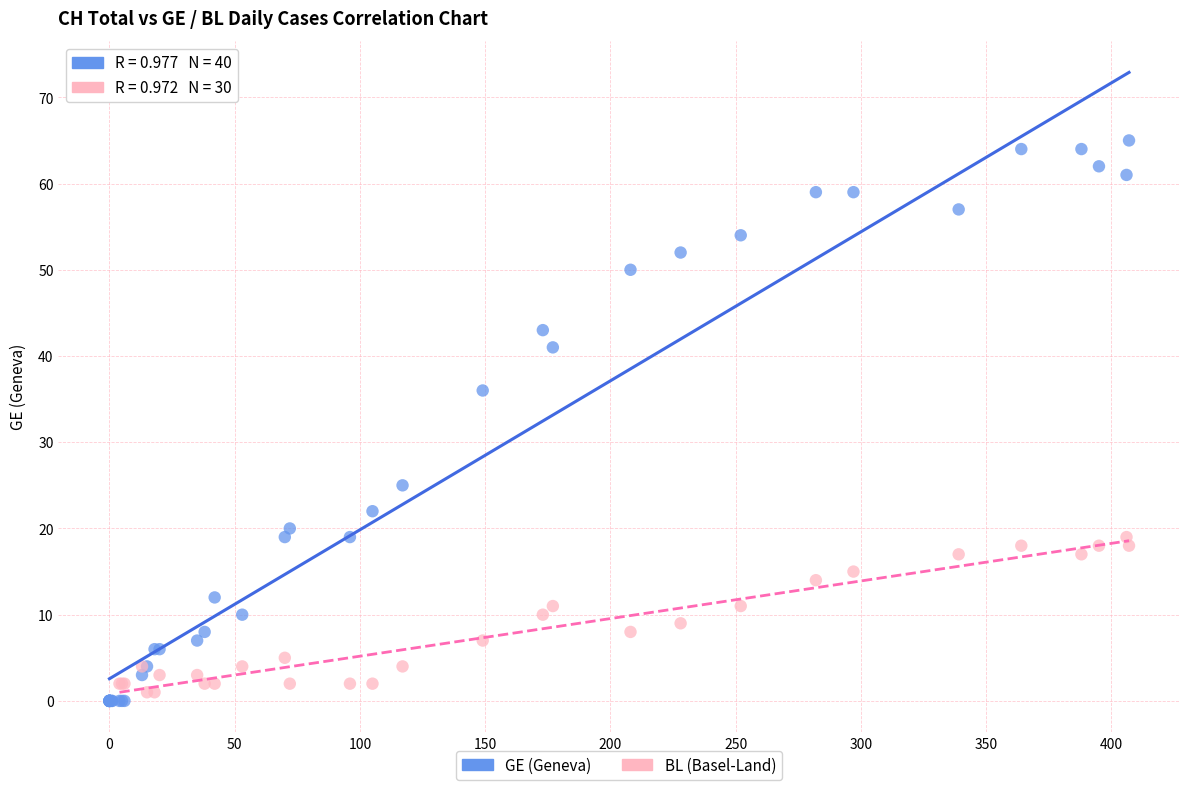

Which series has the largest Y range (max minus min)?

GE (Geneva)